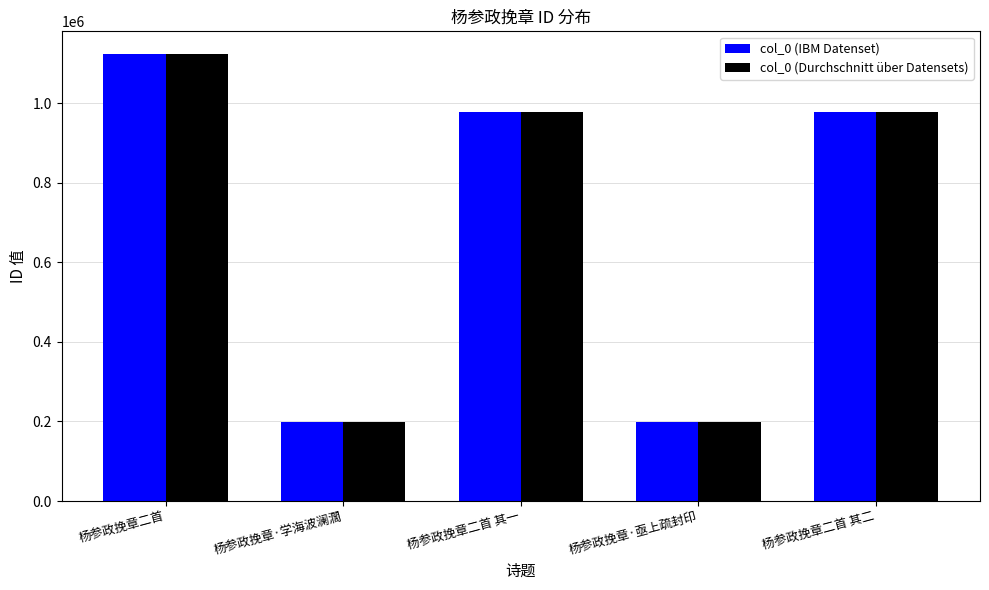

Does the chart contain stacked bars?

No